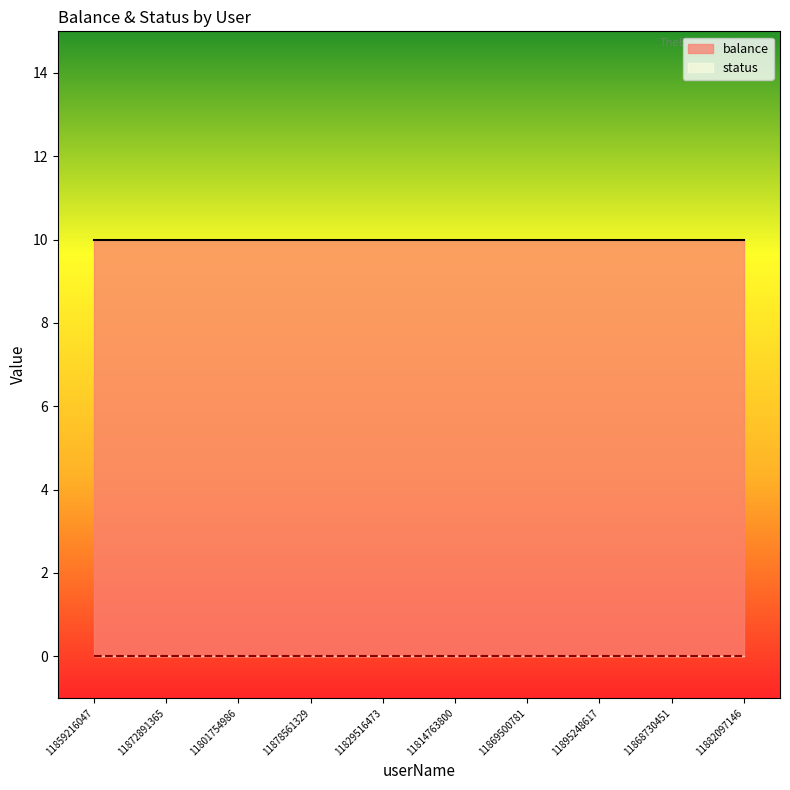

True or false: balance and status cross at least once.

False